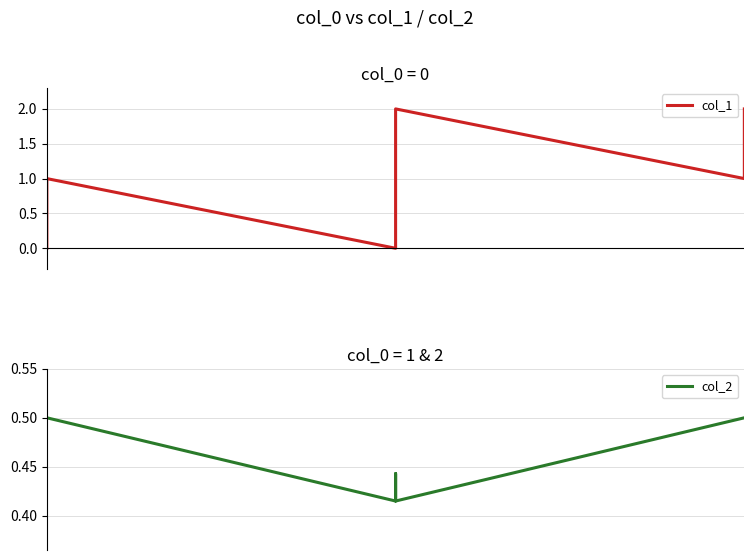

Which series has the widest spread of values?

col_1